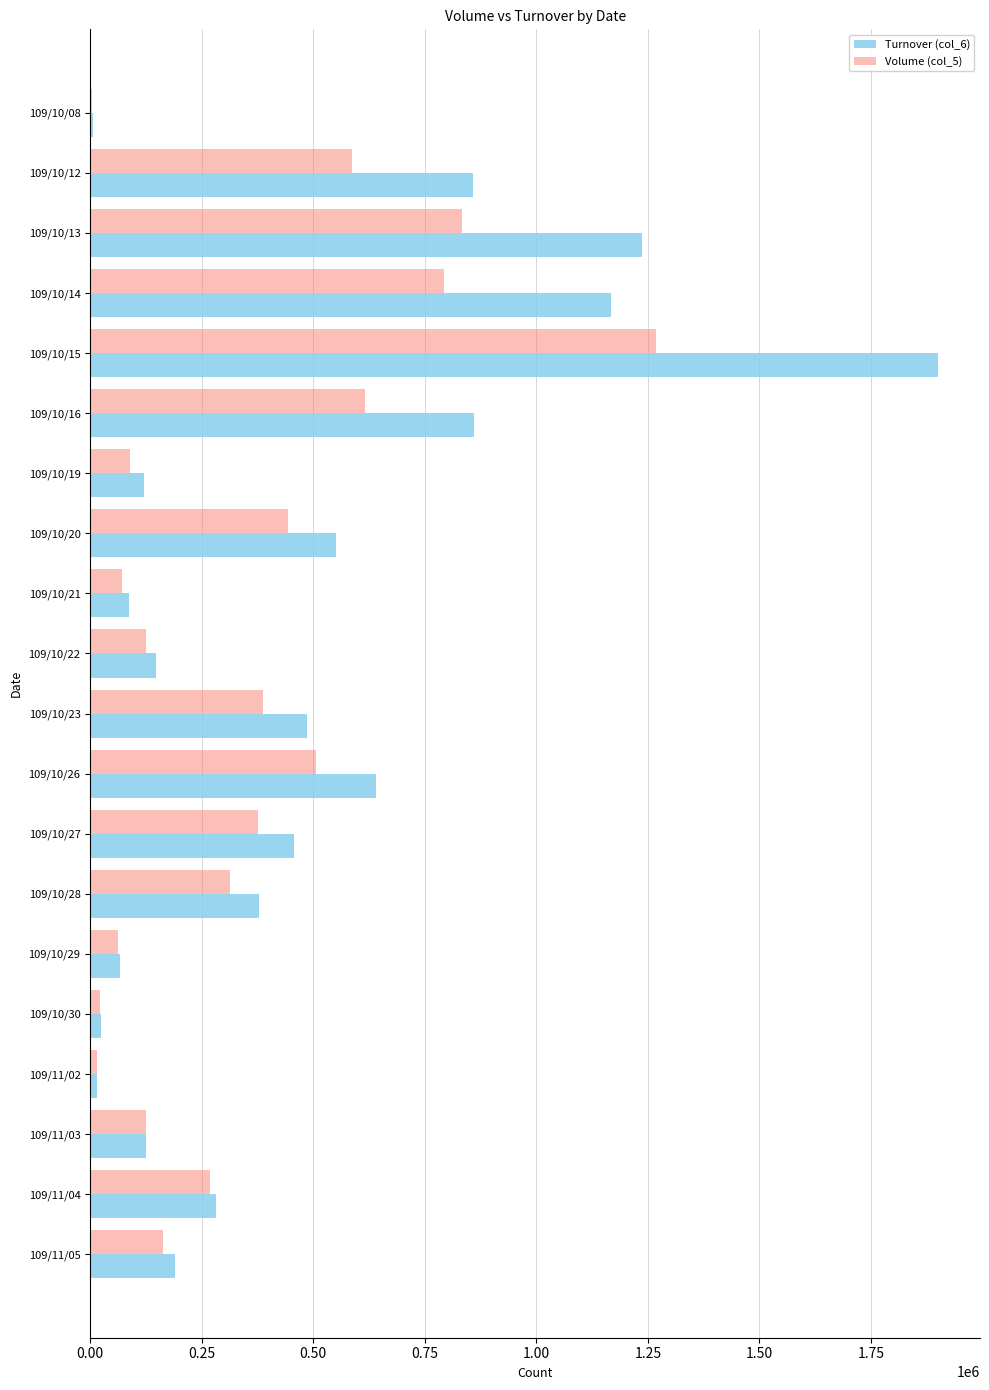

What is the maximum value shown in the chart?

1899750